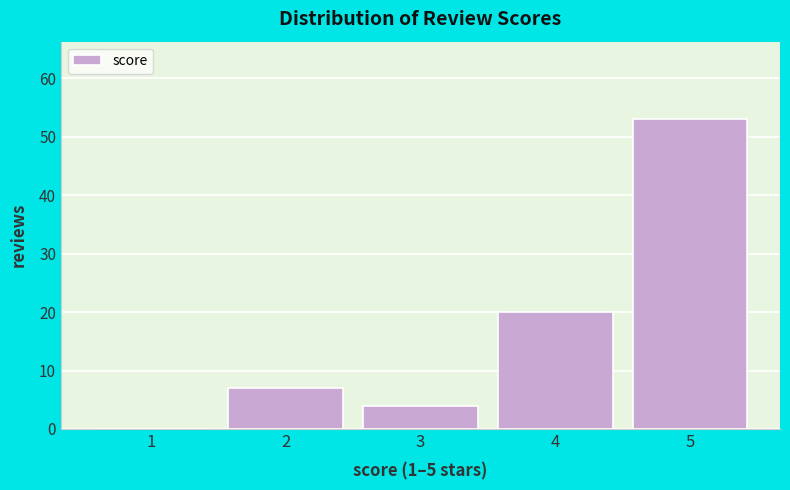

Reading right to left, what are all the values shown in this chart?

5=53	4=20	3=4	2=7	1=0